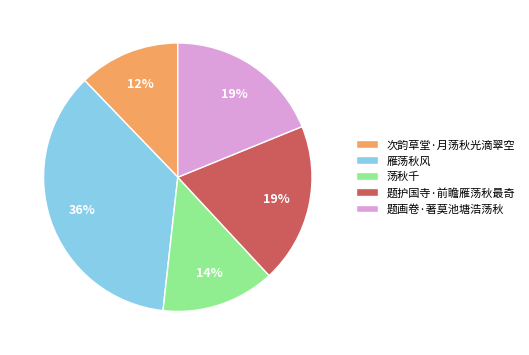

Count the number of slices in the pie.

5